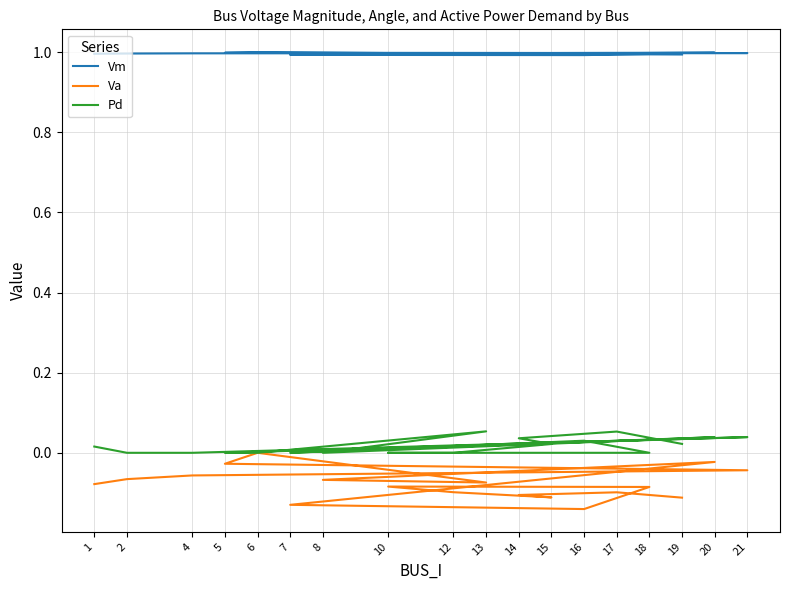

Is the value of Va at 10 greater than the value of Pd at 12?

No